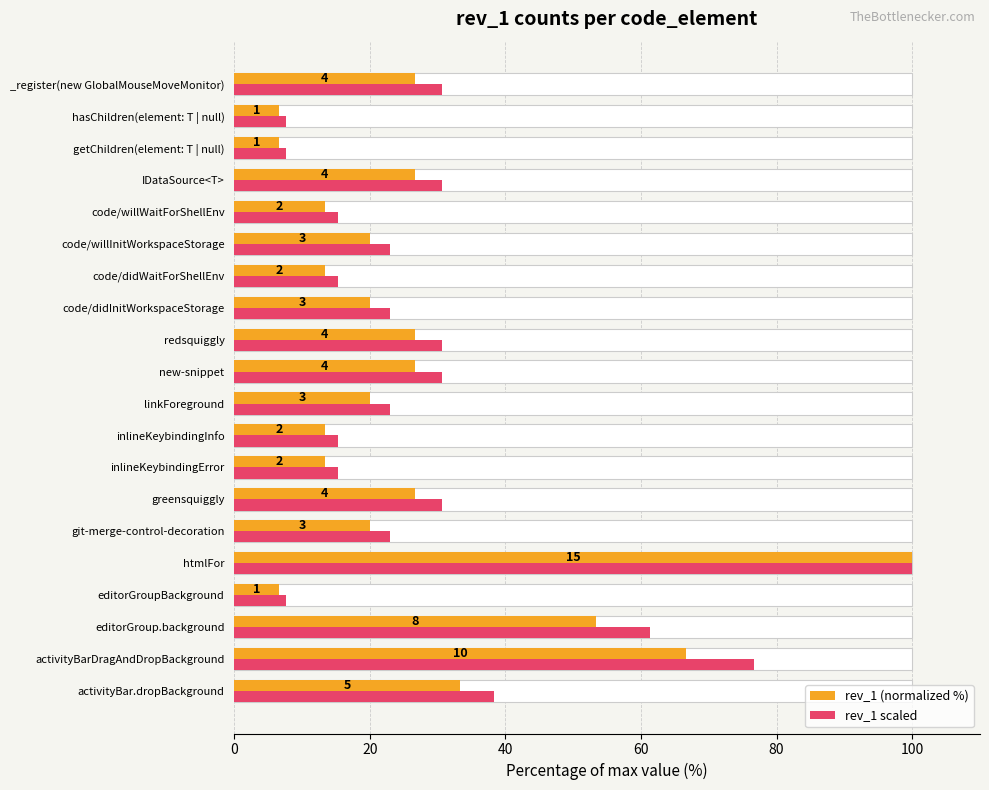

How many values in the rev_1 (normalized %) series are below 20?

7